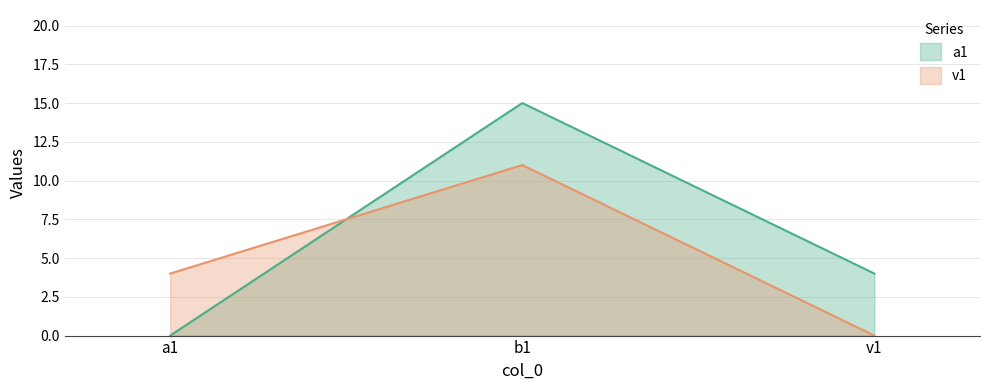

Which has a higher value, v1 or b1?

b1